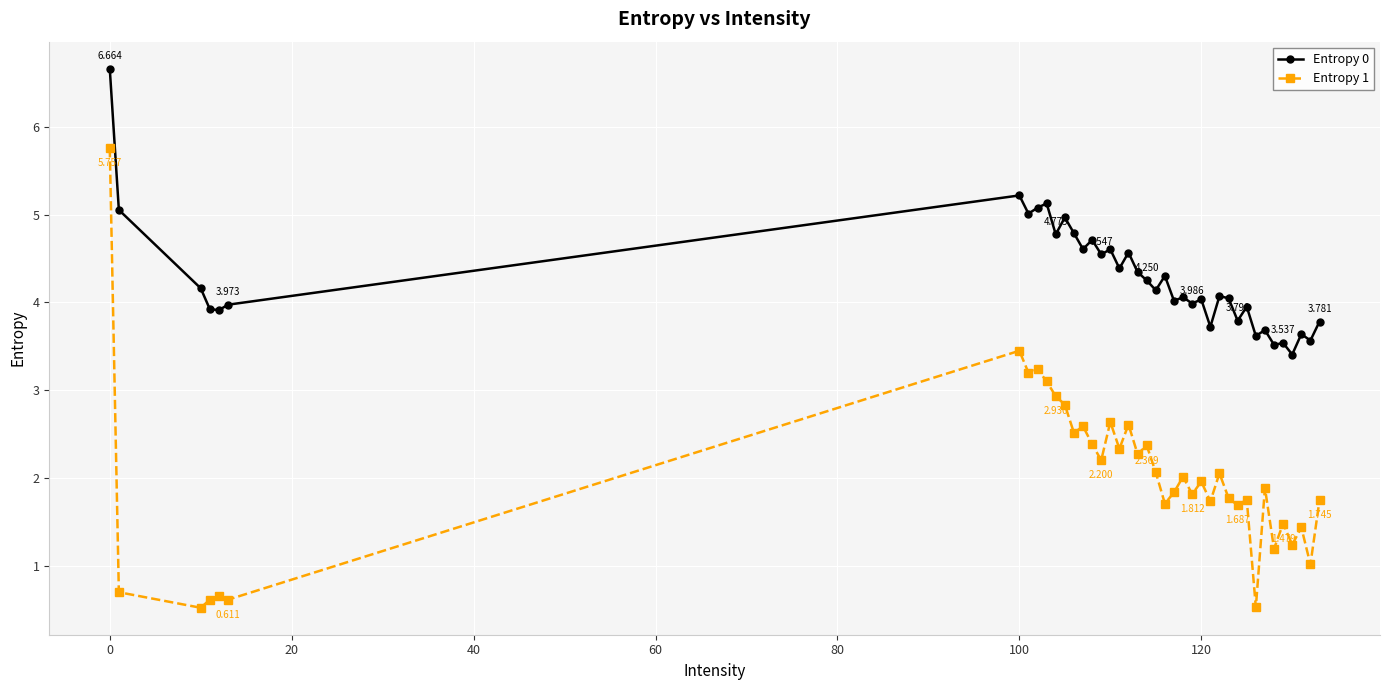

List the series in order of their peak value, highest first.

Entropy 0, Entropy 1